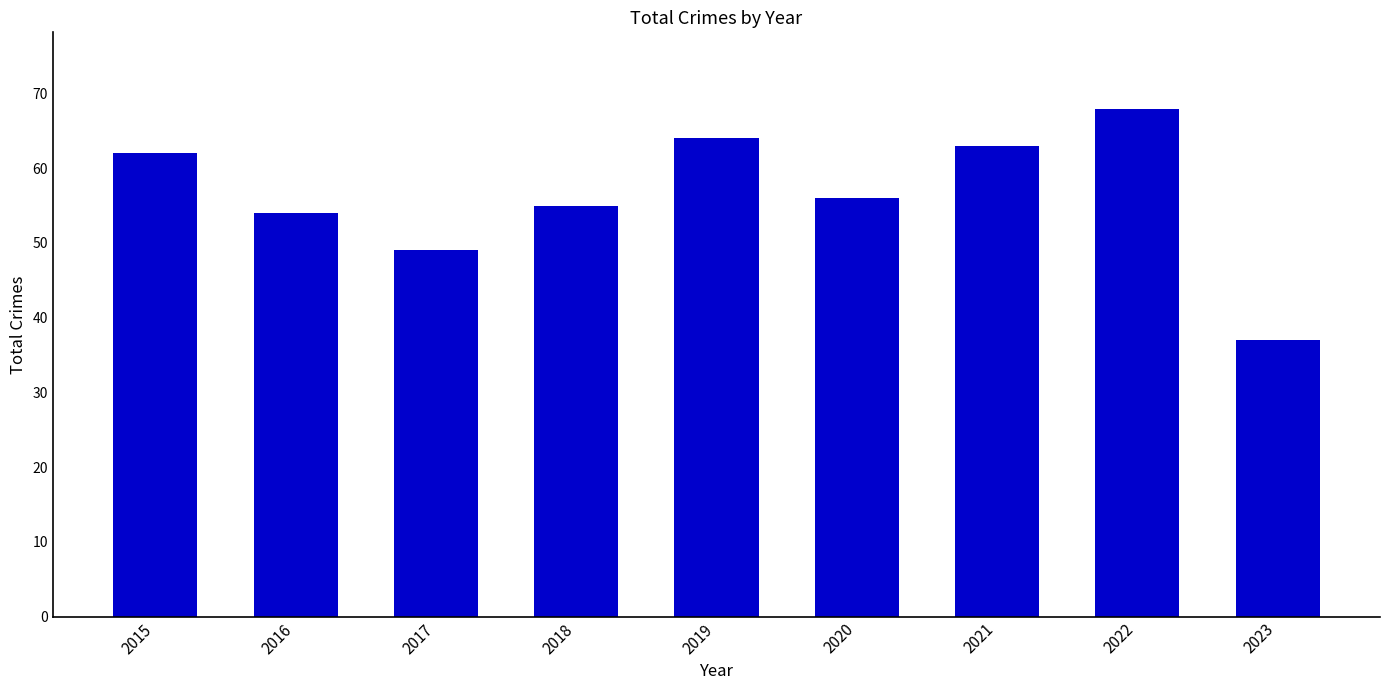

What is the change in value from 2017 to 2023?

-12